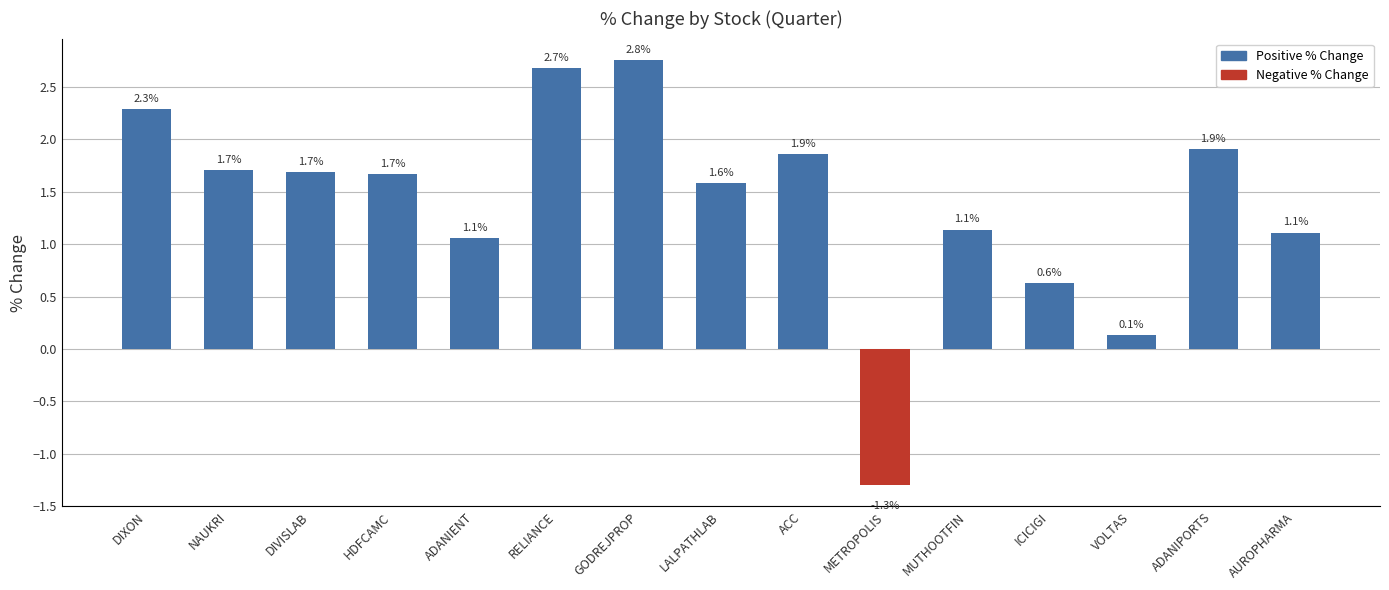

Count the number of data series in this chart.

1